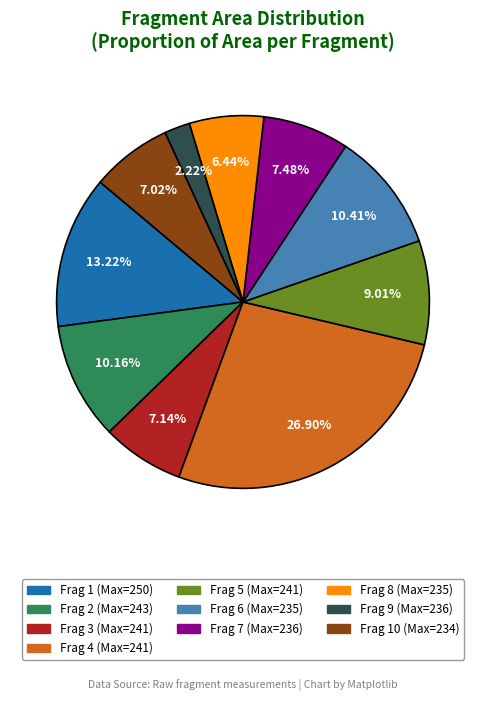

Does any single category account for the majority?

No